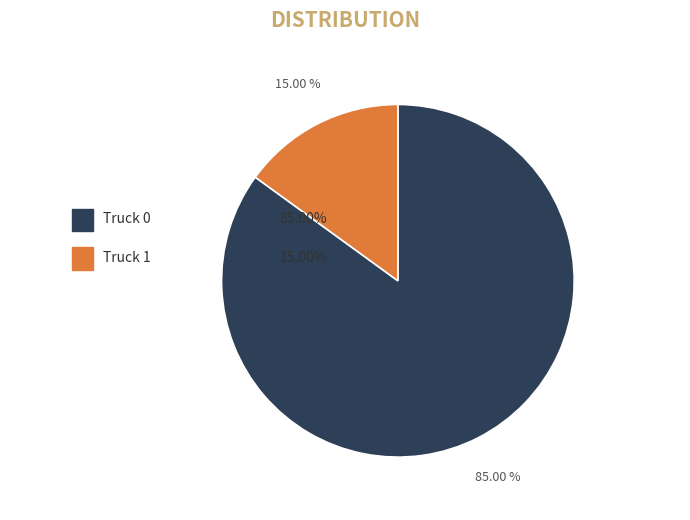

Between Truck 0 and Truck 1, which is larger?

Truck 0